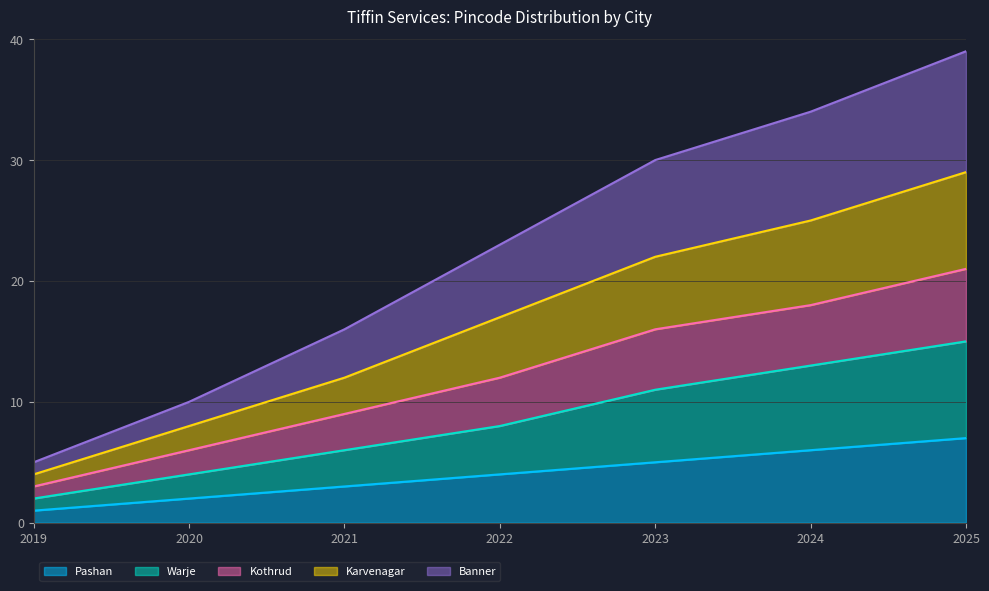

At which category is the sum across all series the highest?

2025